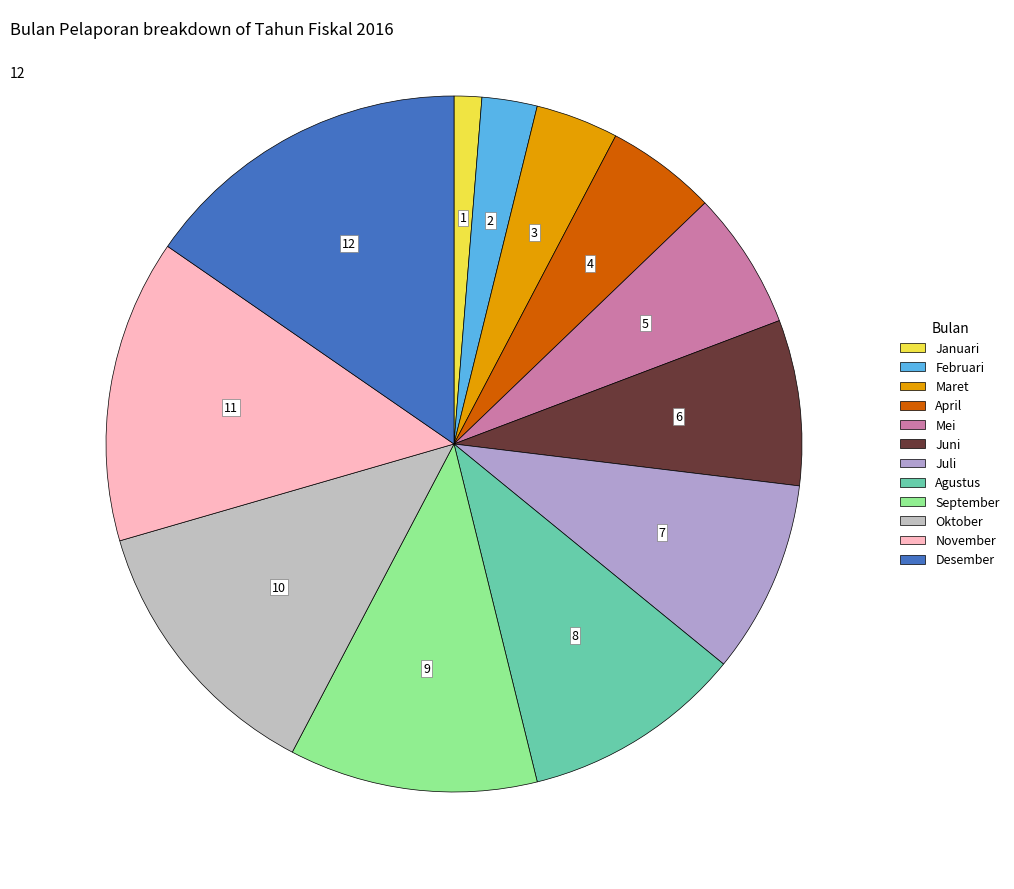

True or false: Juni accounts for 16% of the total.

False